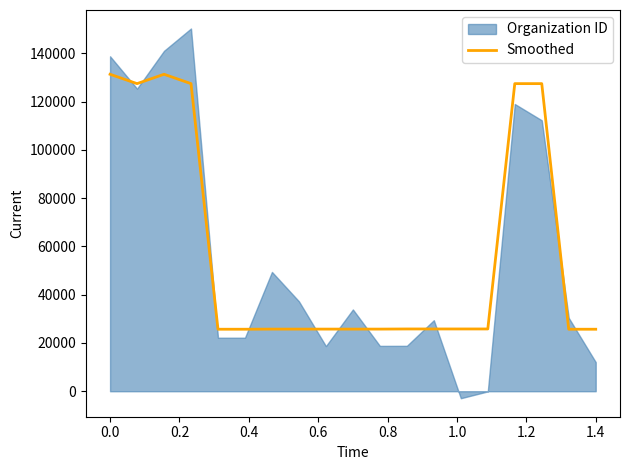

Reading left to right, what are all the values shown in this chart?

131321	127446	131321	127446	25686	25686	25741	25741	25741	25741	25741	25796	25796	25796	25796	127446	127446	25686	25686